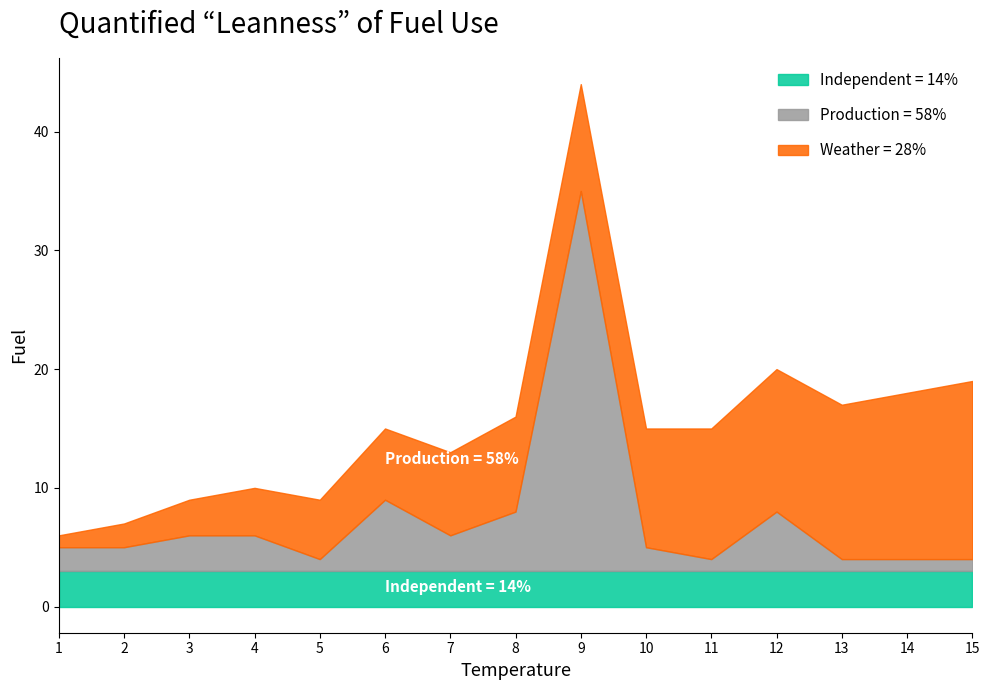

At 14, list the series in order from smallest to largest.

Production, Independent, Weather